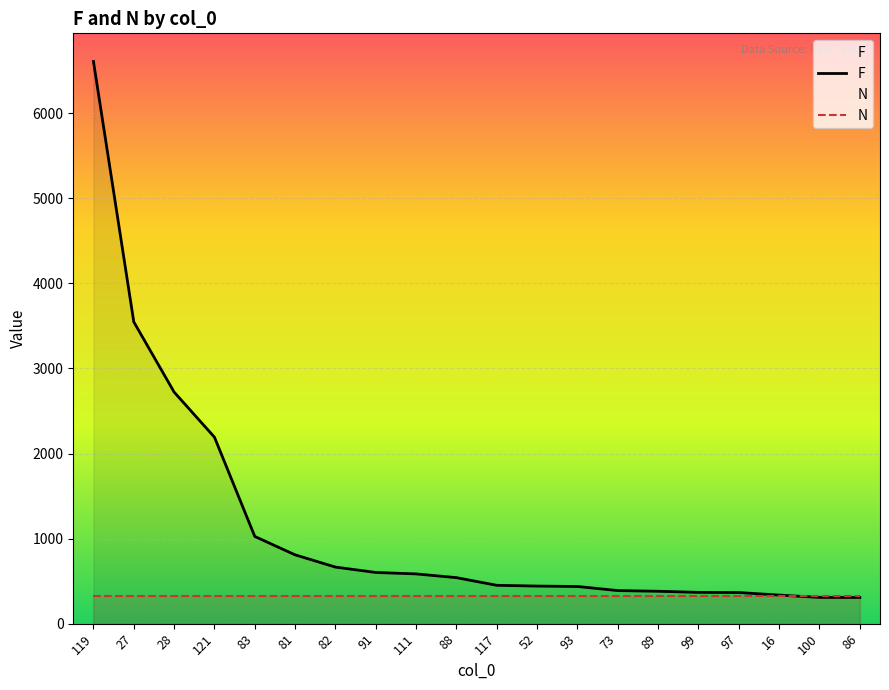

What is the label of the 16th point from the right?

83